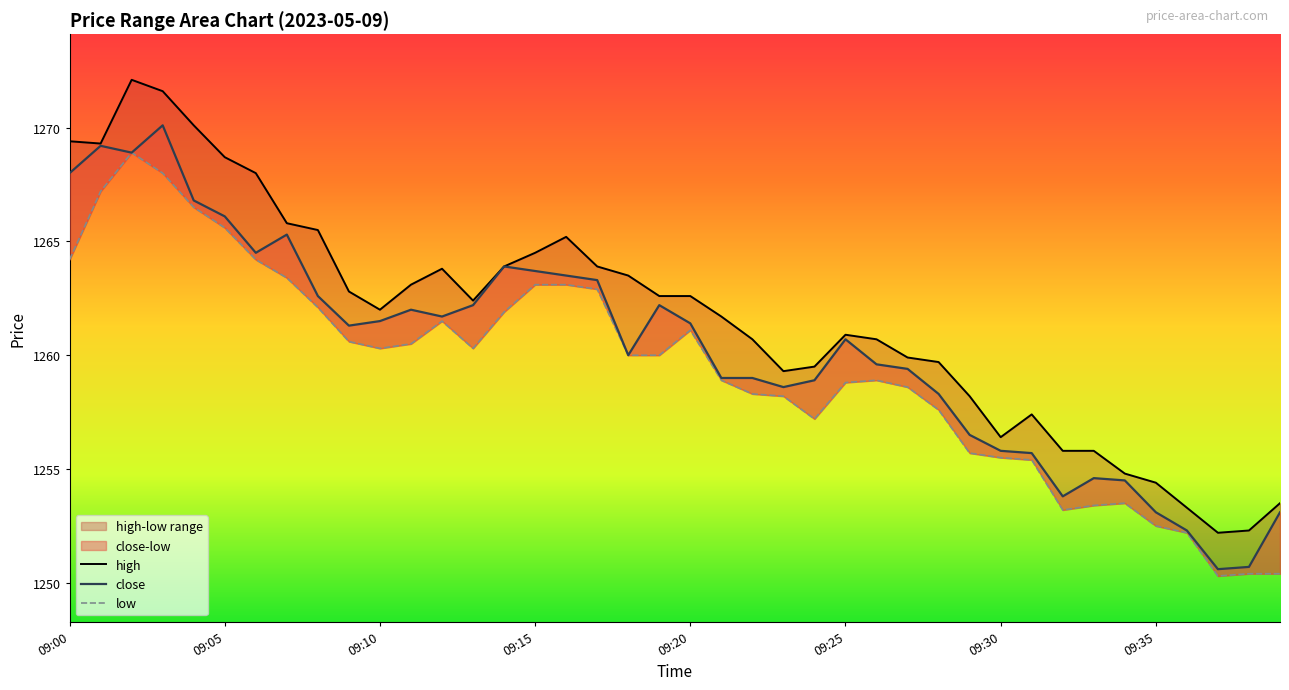

Which series has the largest total across all categories?

high